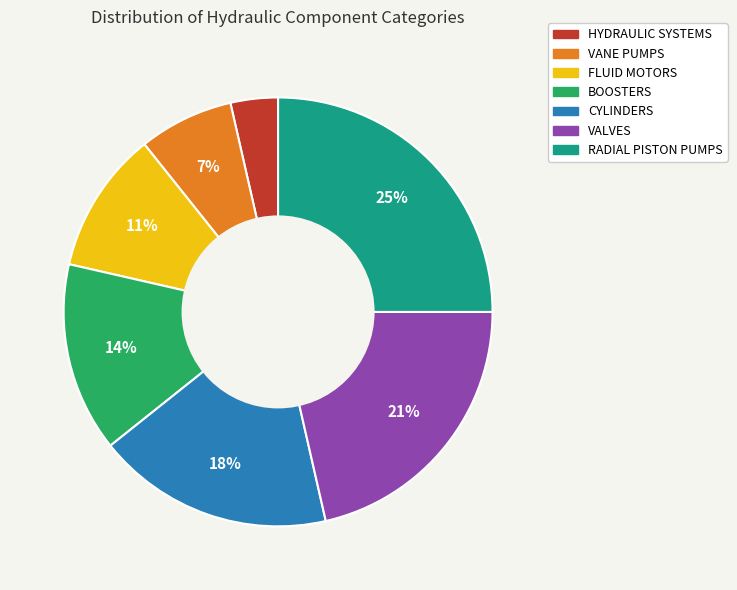

Which slice is the smallest?

HYDRAULIC SYSTEMS